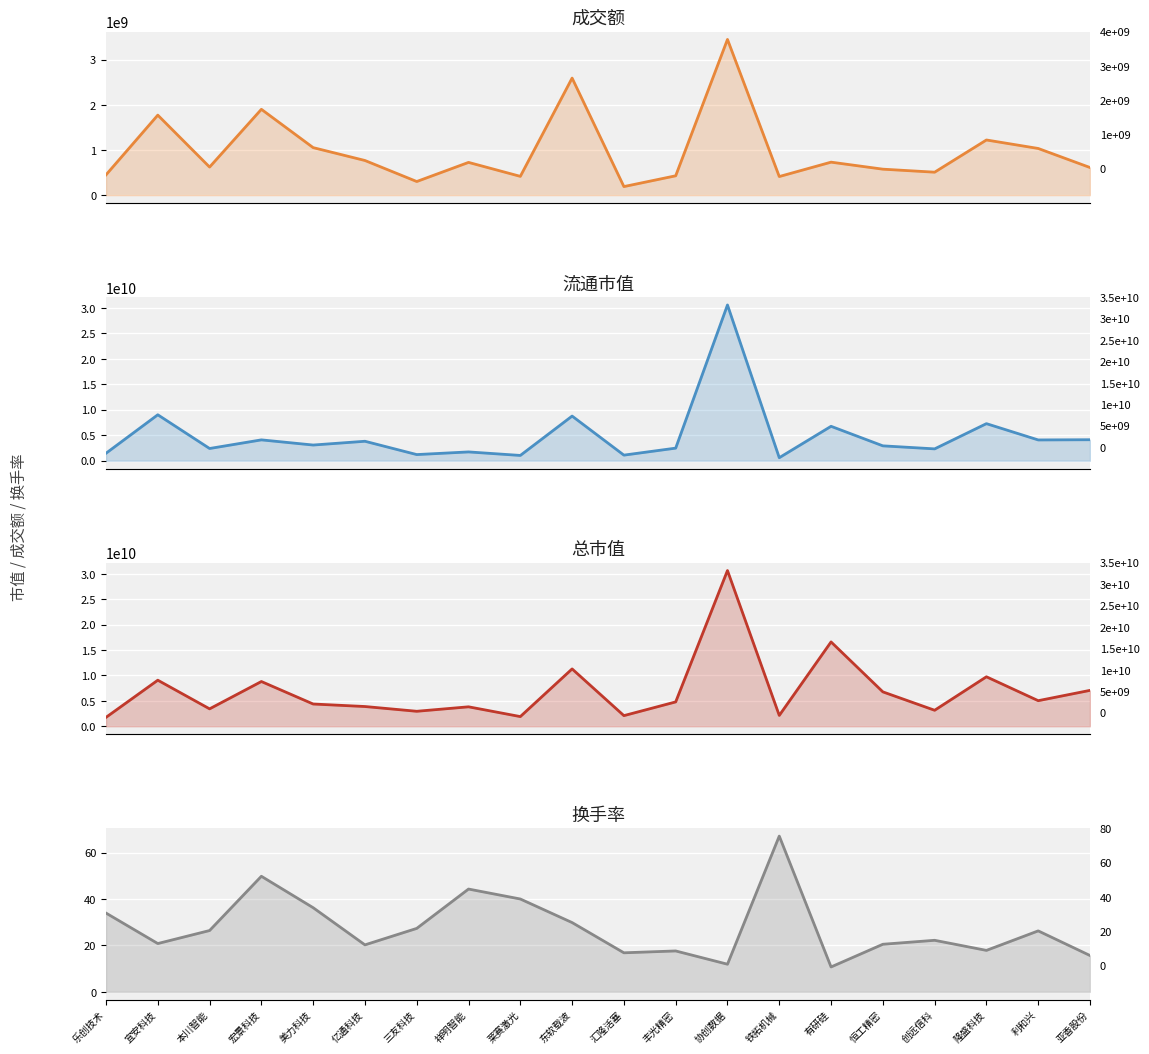

How many lines are shown in the chart?

4